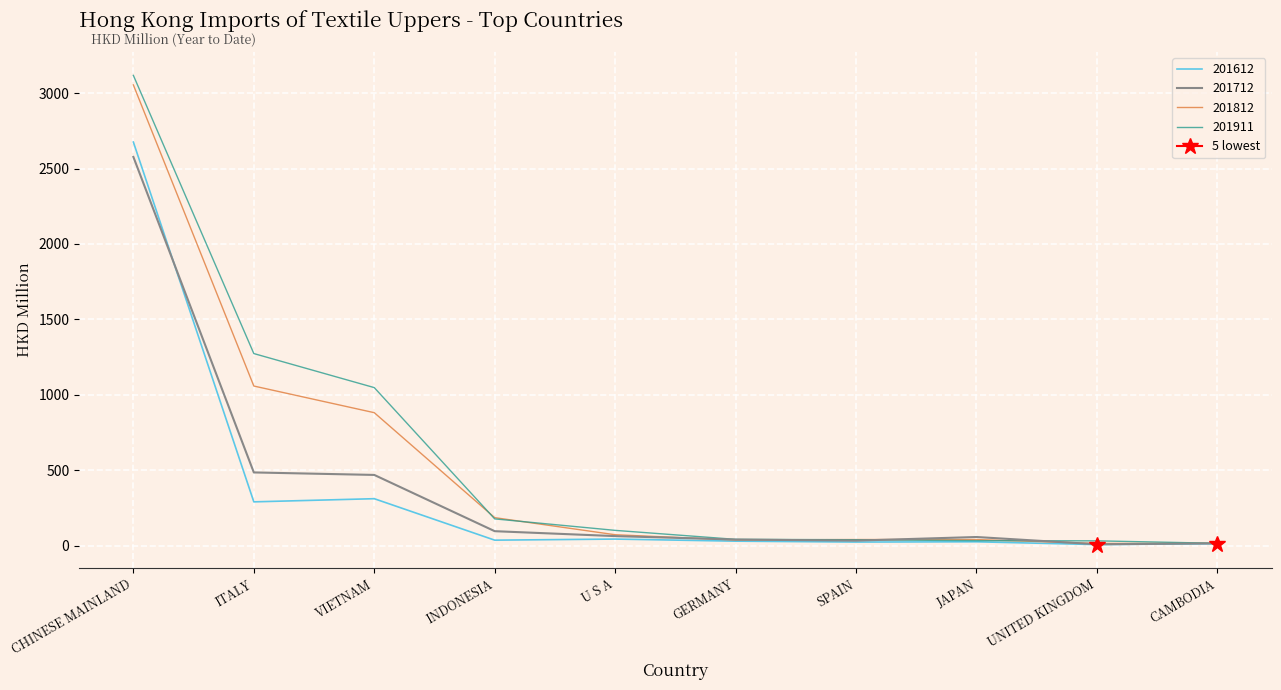

What is the maximum value for 201612?

2675.5